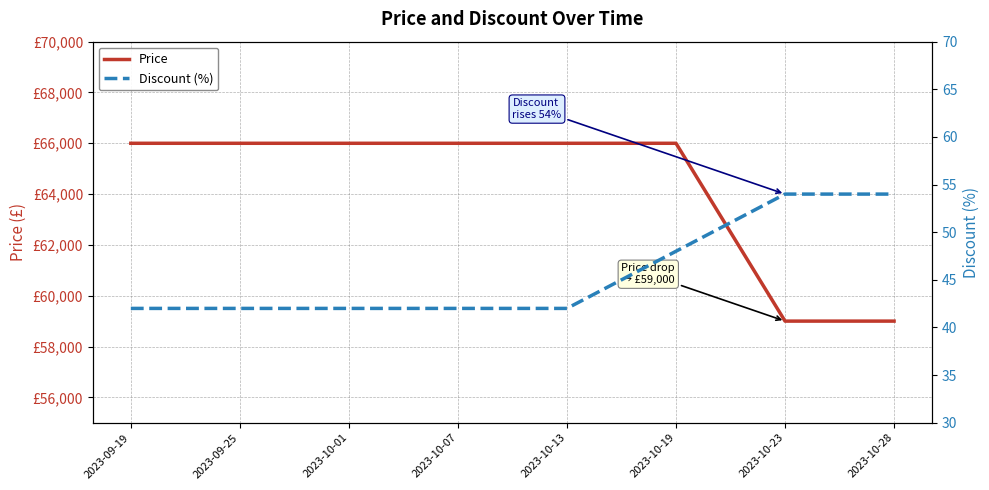

List the series in order of their overall mean, lowest first.

Discount (%), Price